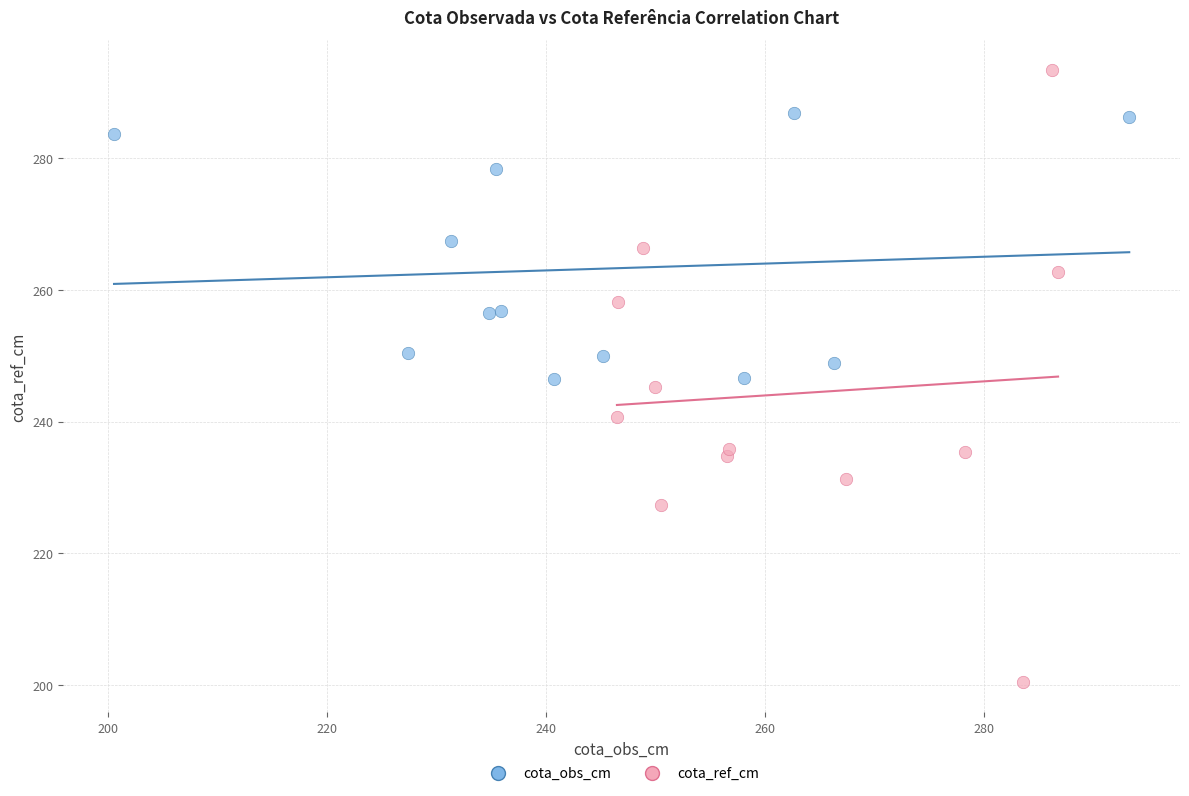

Which series contains the highest Y value?

cota_ref_cm